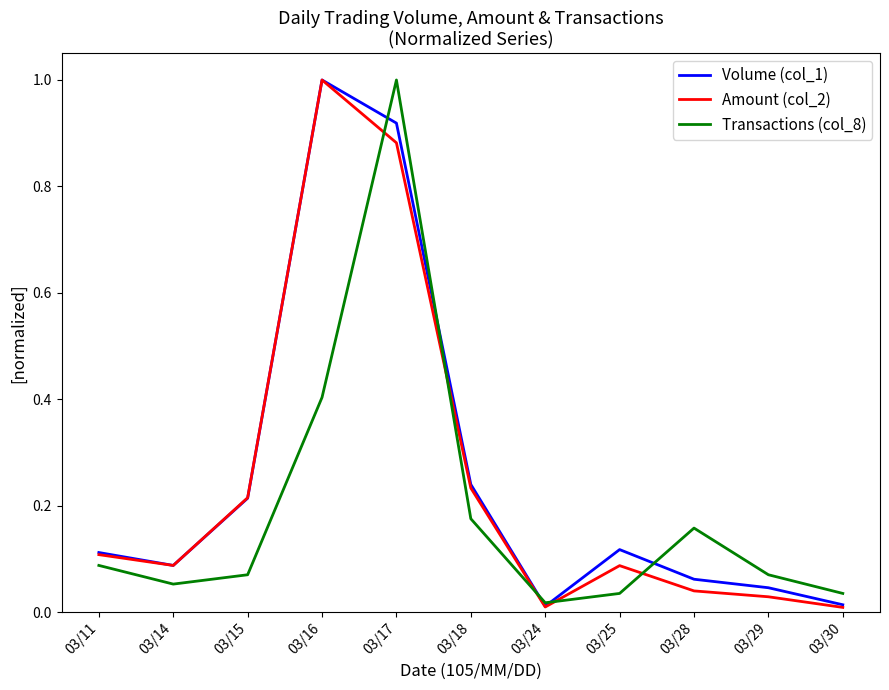

At which category does Volume (col_1) reach its first local peak?

03/16